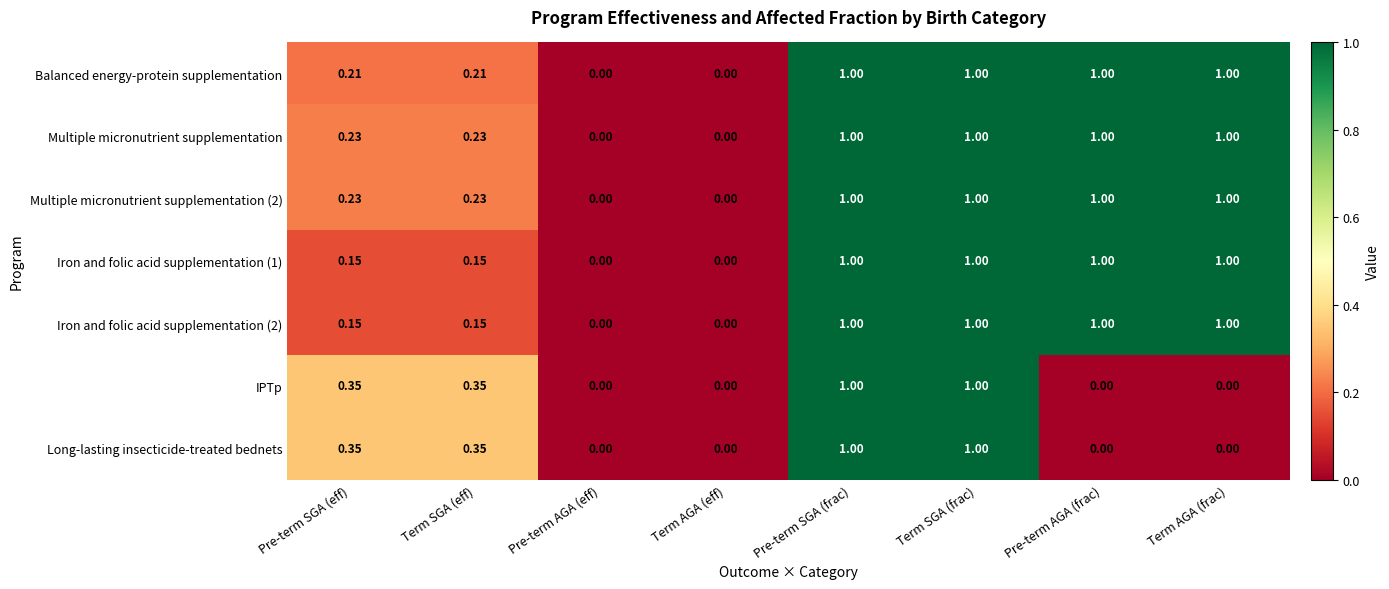

Count the number of categories in the chart.

8